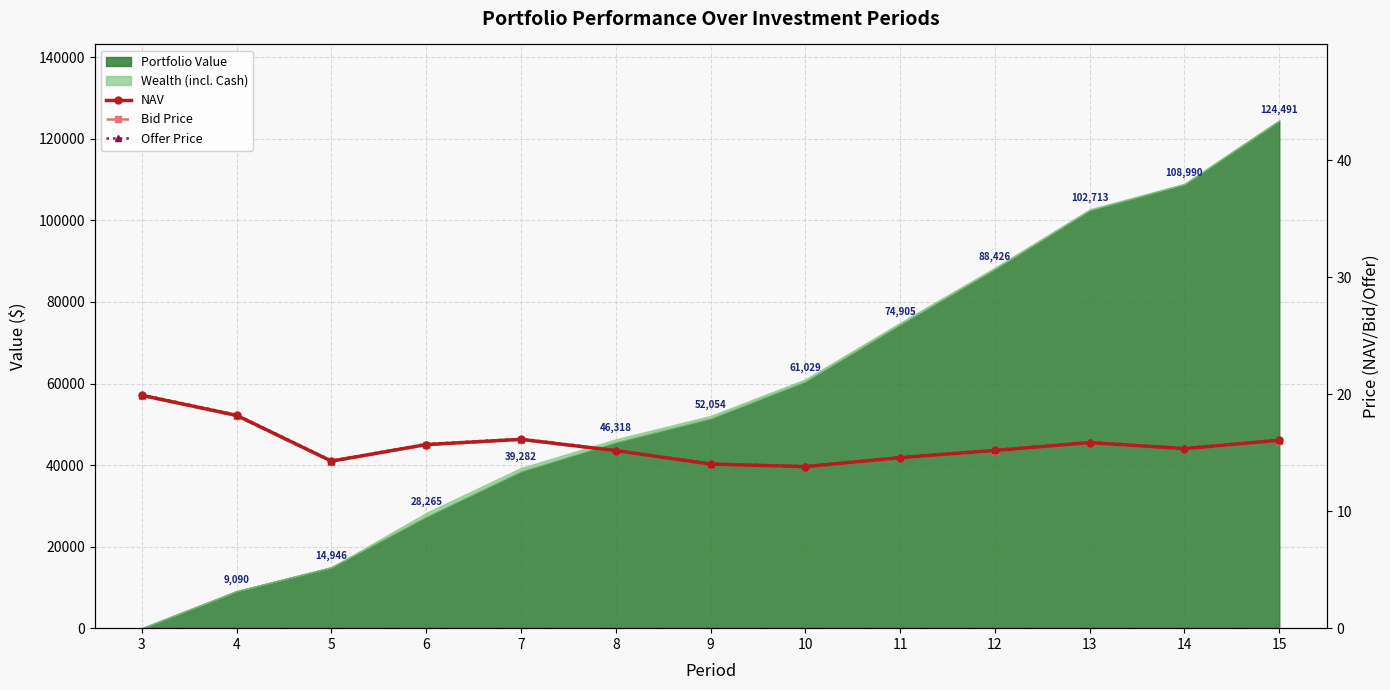

How many lines are shown in the chart?

3